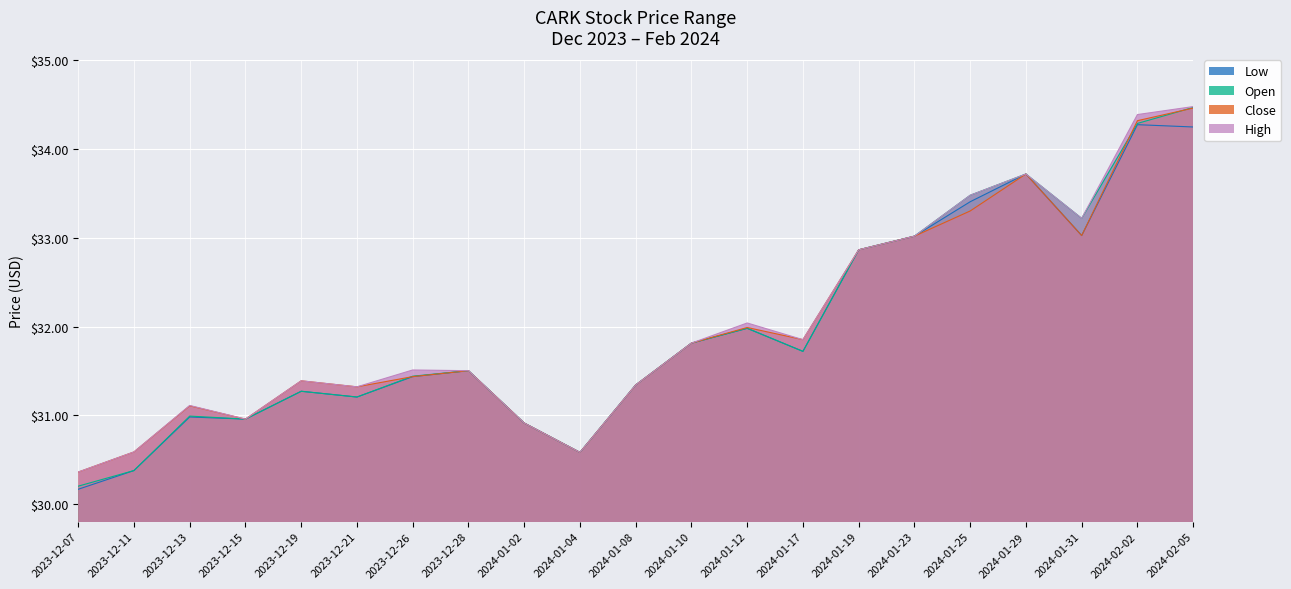

Is the value of Low at 2024-01-17 greater than the value of Close at 2024-01-04?

Yes